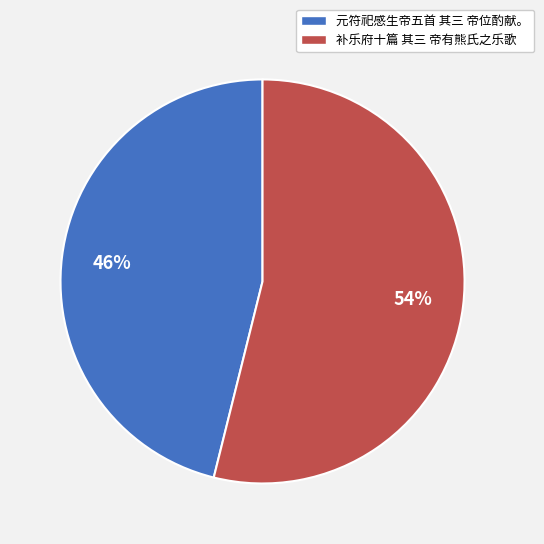

To the nearest percent, what percentage of the pie is 元符祀感生帝五首 其三 帝位酌献。?

46%